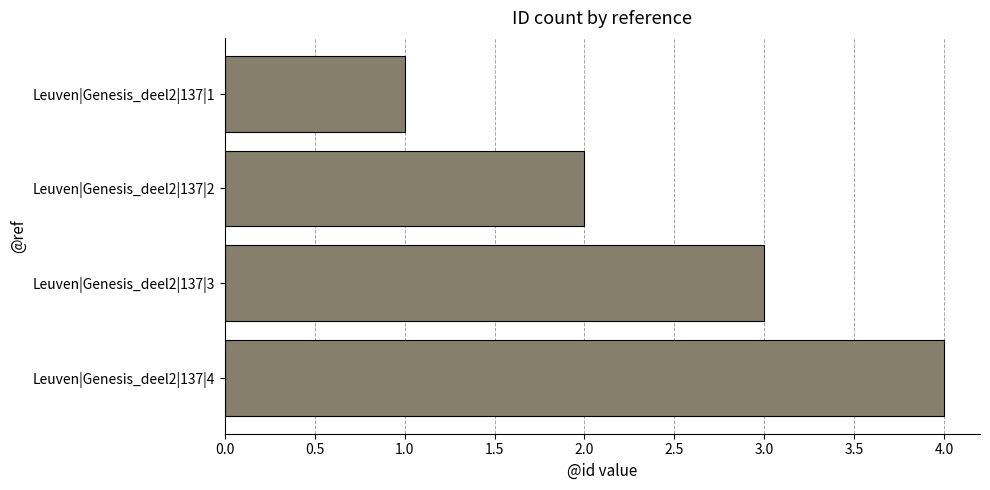

How many data points does each series have?

4